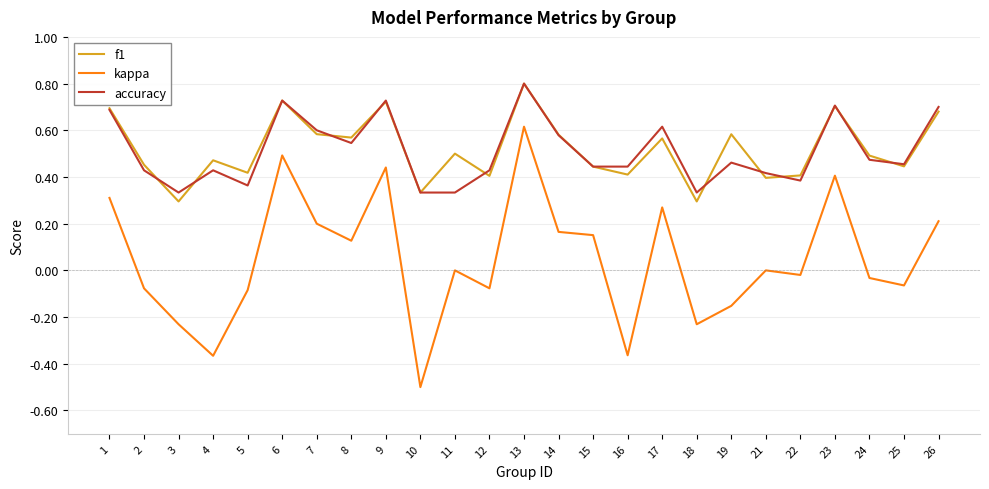

What is the sum of all kappa values?

1.2